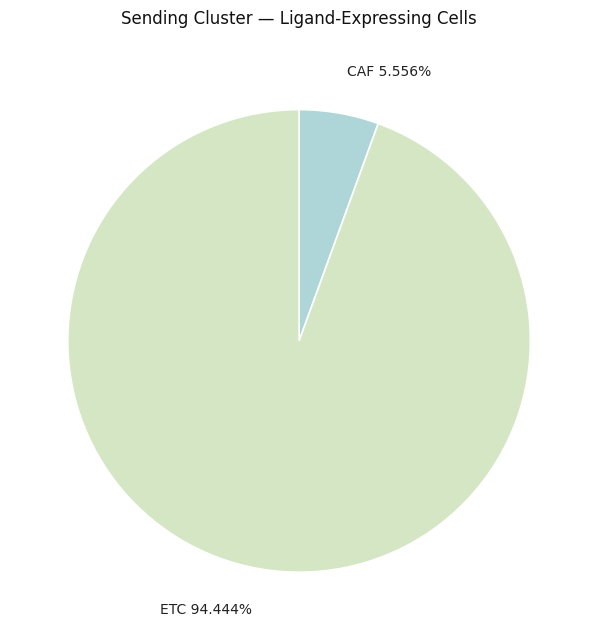

Which slice is the smallest?

CAF